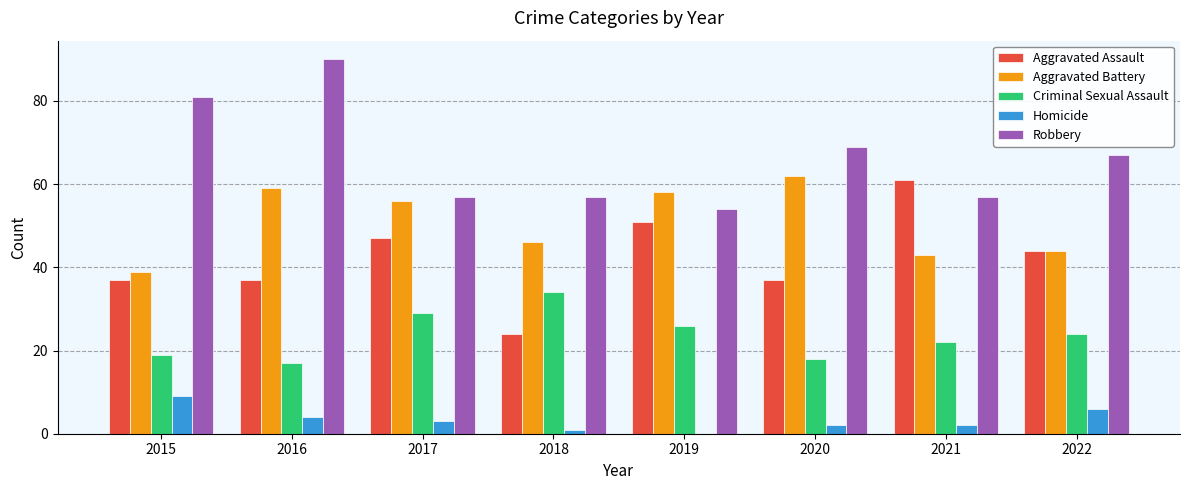

Are the bars grouped side by side (vs. stacked)?

Yes